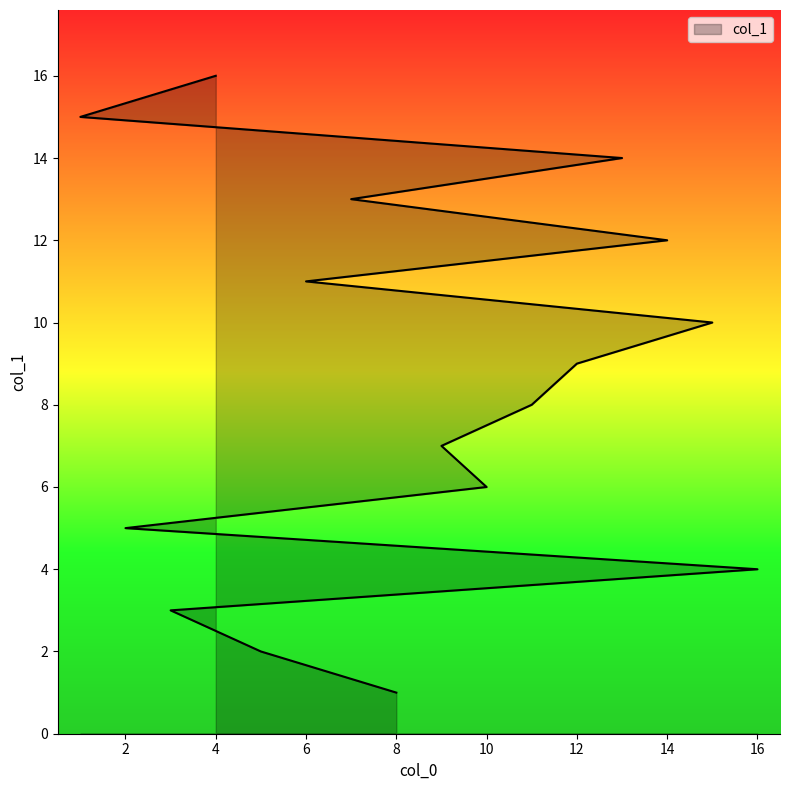

What is the label of the 1st point from the right?

4